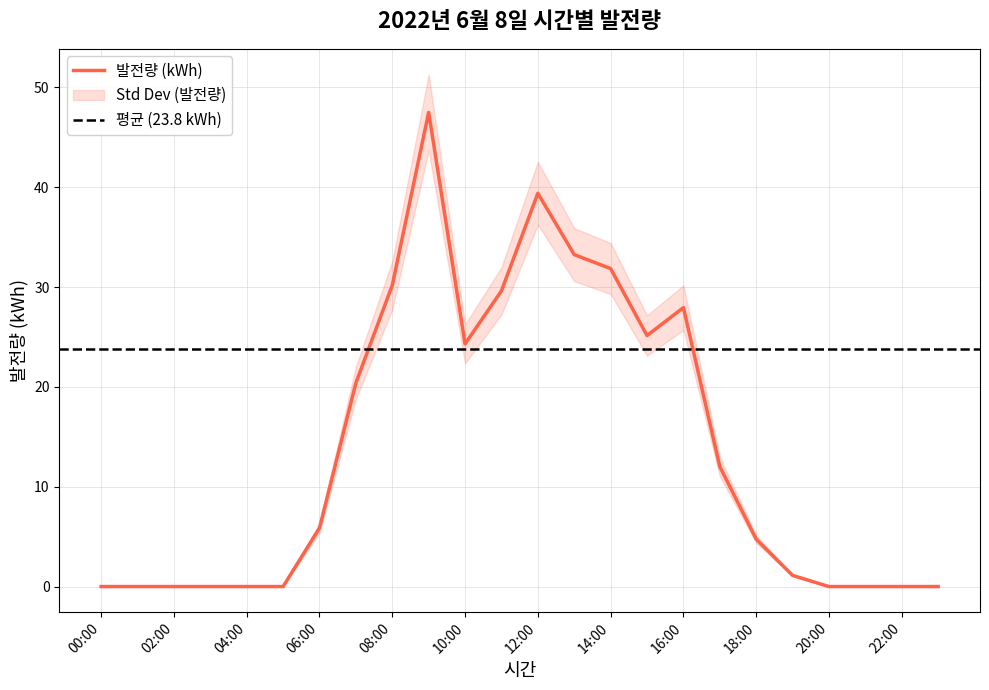

What is the difference between the values at 17:00 and 12:00?

27.4